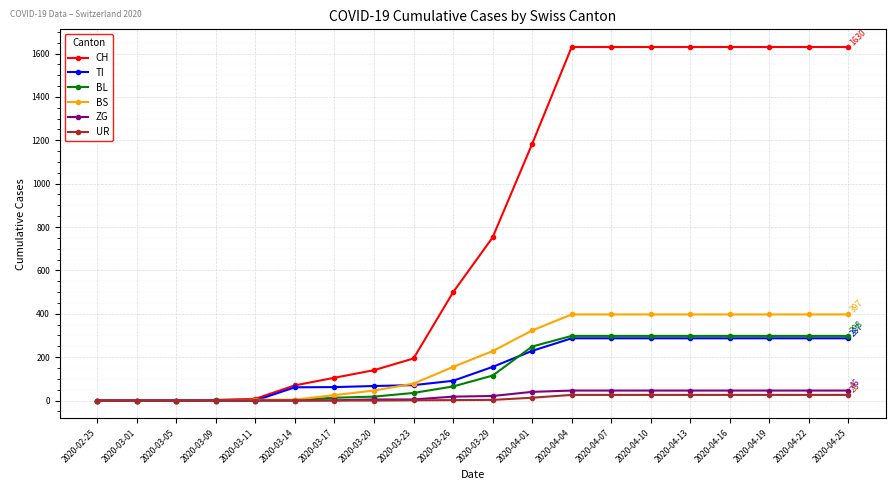

Which series has the widest spread of values?

CH